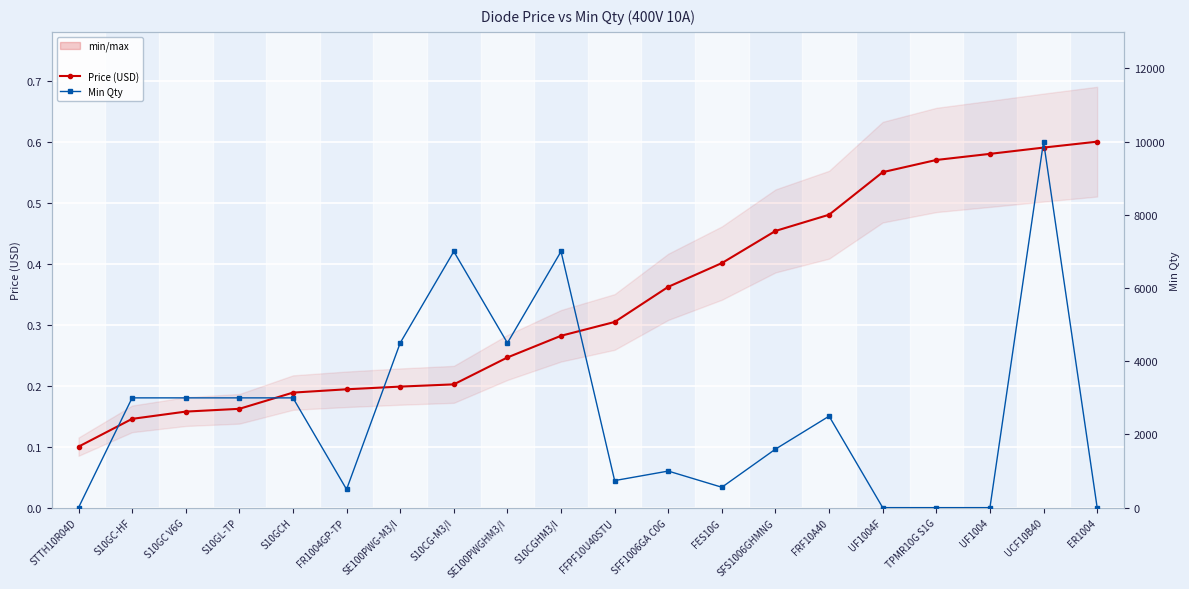

Reading left to right, what are all the values shown in this chart?

Price (USD): 0.1	0.1	0.2	0.2	0.2	0.2	0.2	0.2	0.2	0.3	0.3	0.4	0.4	0.5	0.5	0.6	0.6	0.6	0.6	0.6
Min Qty: 1.0	3000.0	3000.0	3000.0	3000.0	500.0	4500.0	7000.0	4500.0	7000.0	740.0	1000.0	558.0	1600.0	2500.0	1.0	1.0	1.0	10000.0	1.0